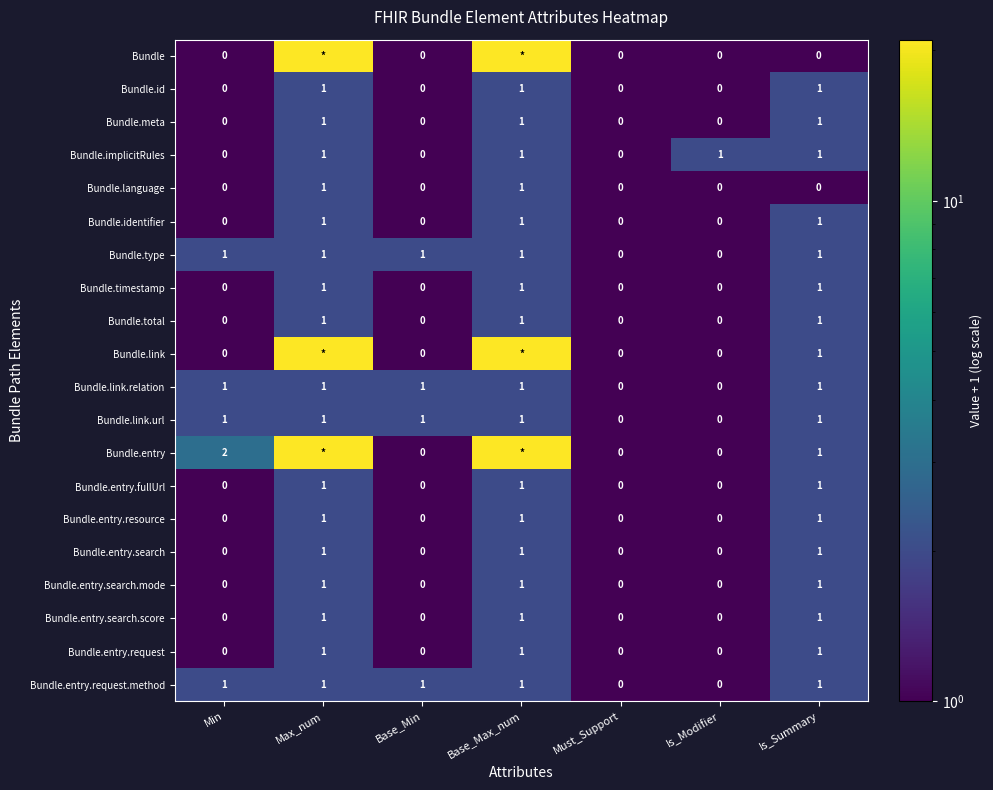

Between Must_Support and Is_Modifier, which series saw the biggest shift?

Bundle.implicitRules